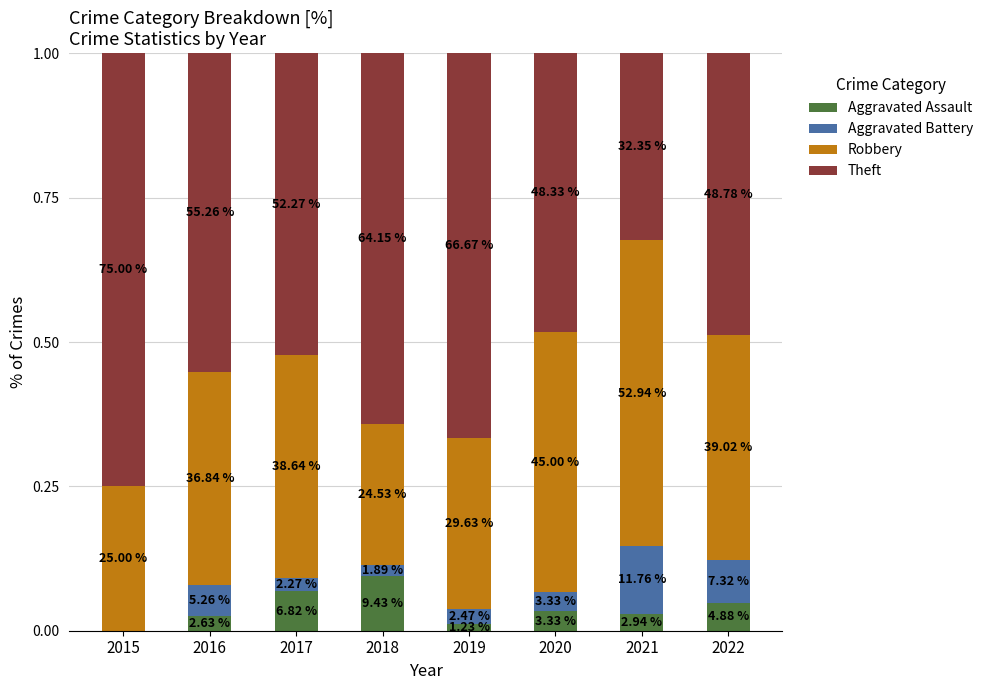

At which category is the sum across all series the highest?

2015